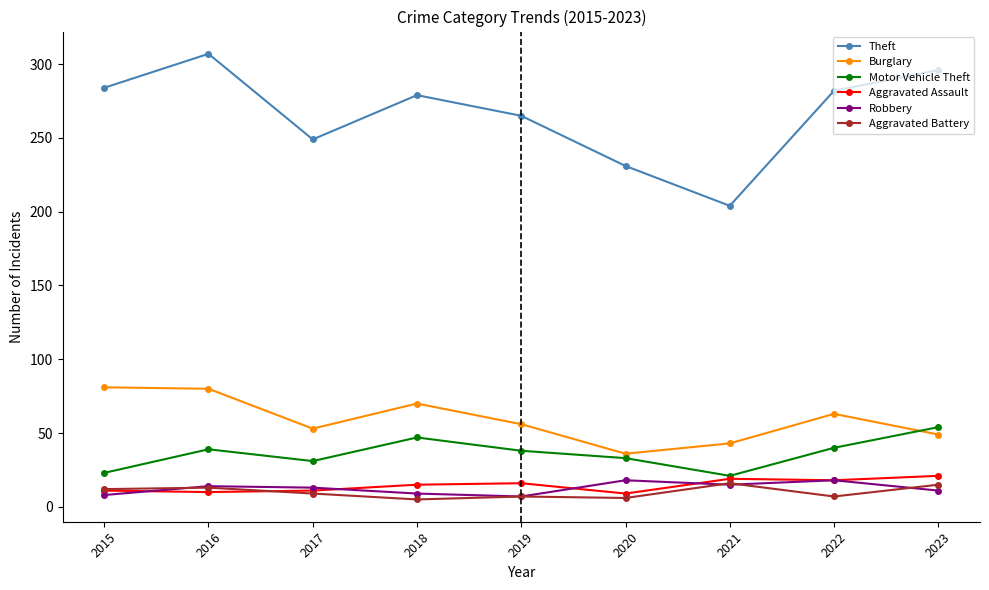

Which category has the highest value across all series?

2016